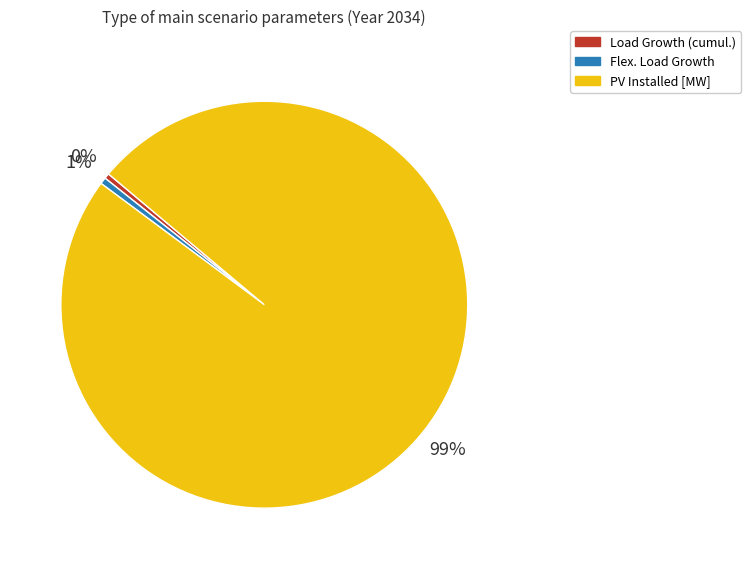

Do PV Installed [MW] and Load Growth (cumul.) together represent more than half of the pie?

Yes